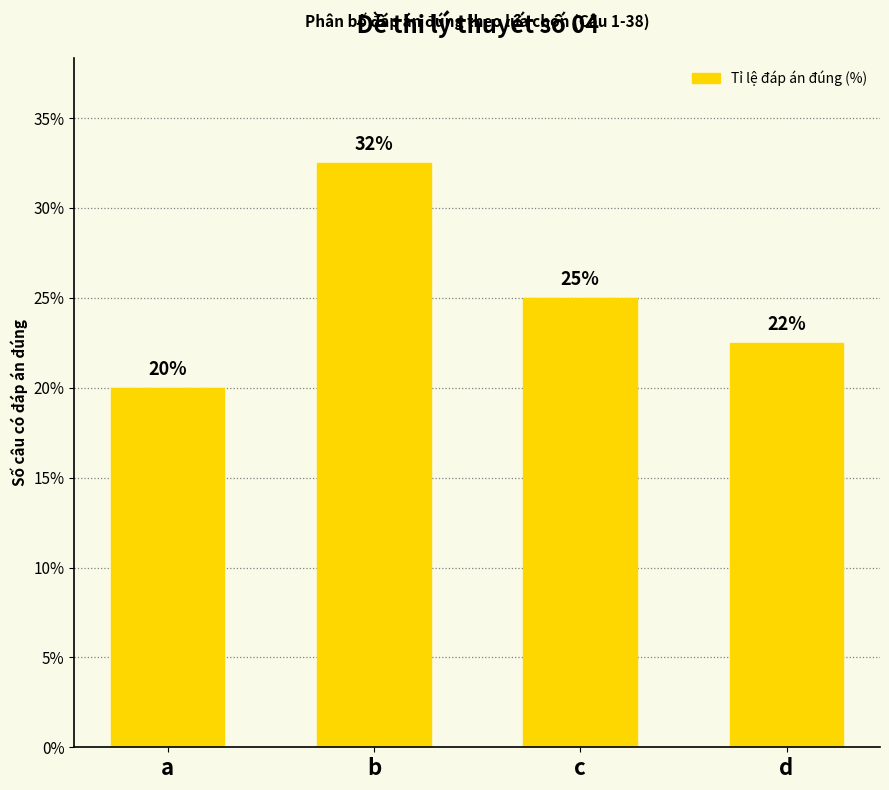

Rank the categories by value from lowest to highest.

a, d, c, b